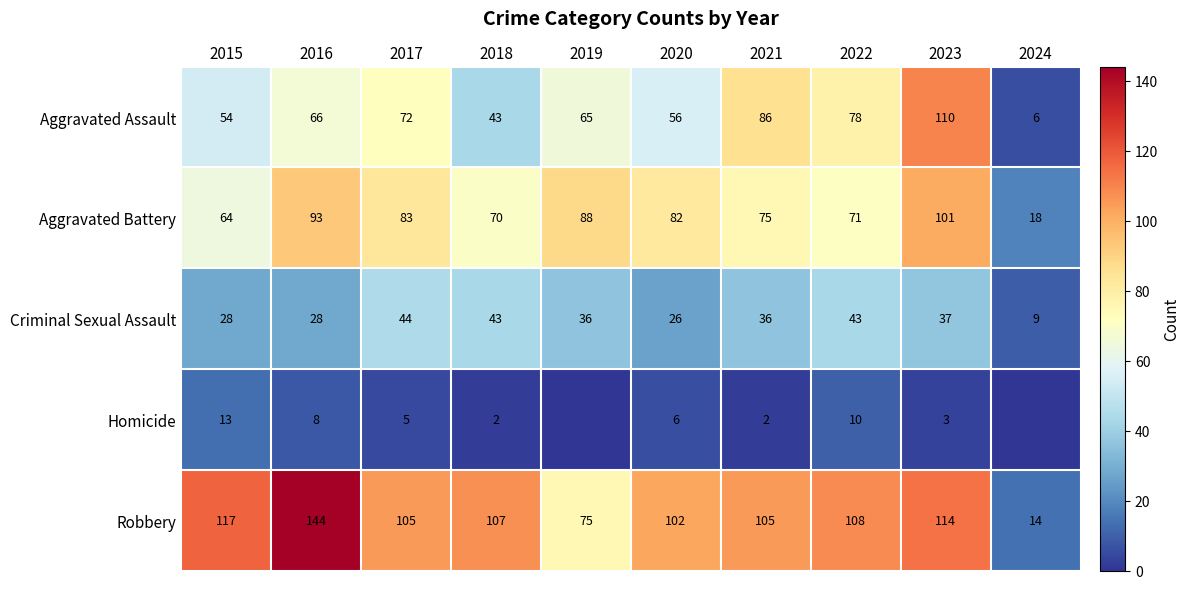

Which series has the widest spread of values?

Robbery